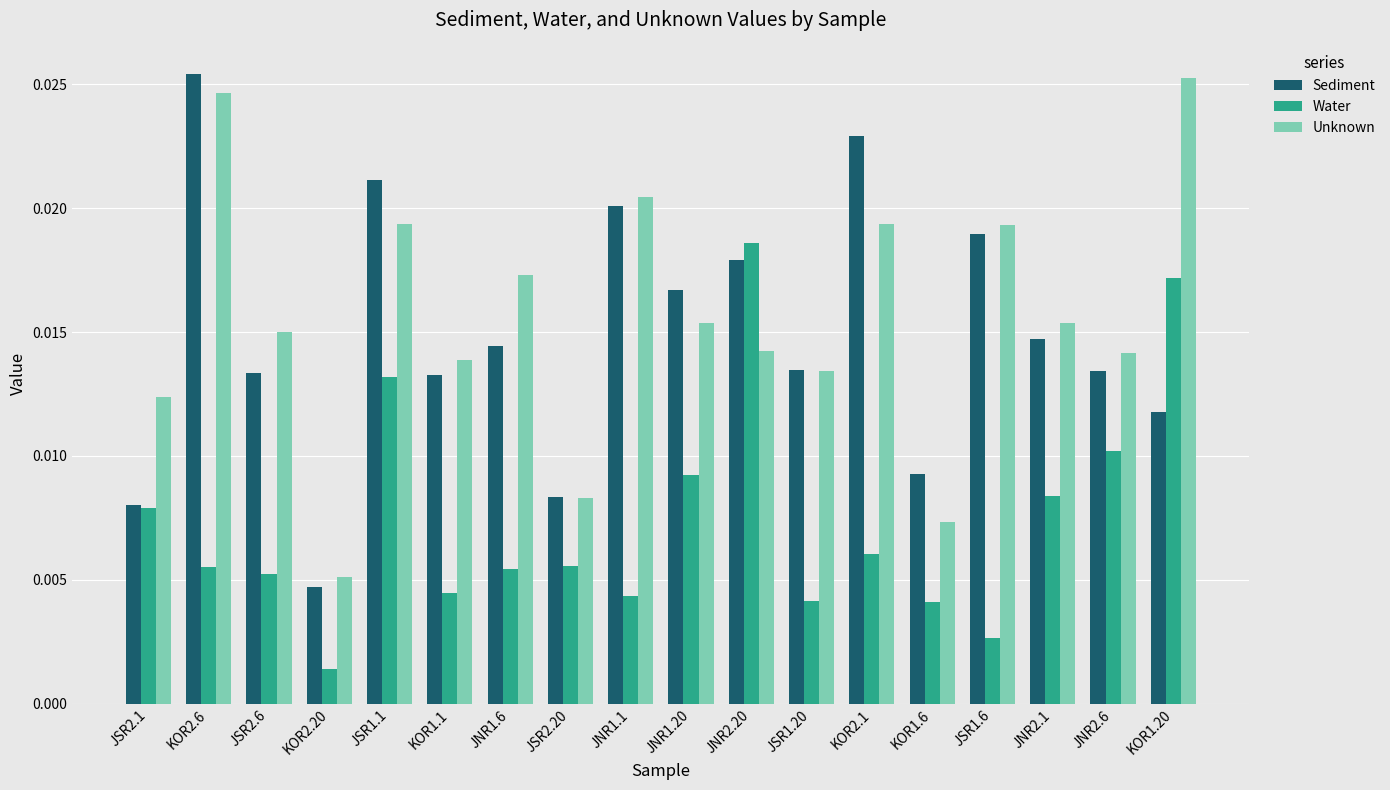

At how many categories does at least one series exceed 0?

18